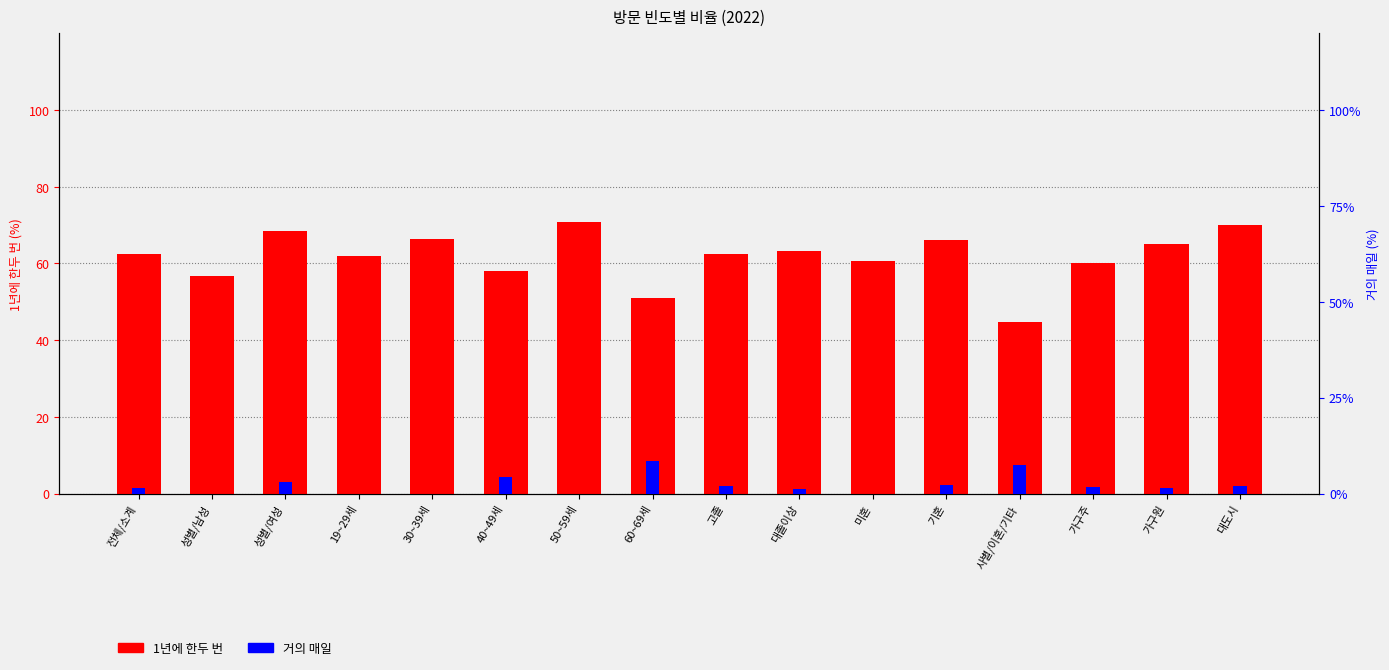

What value does the 거의 매일 series have at 사별/이혼/기타?

7.5